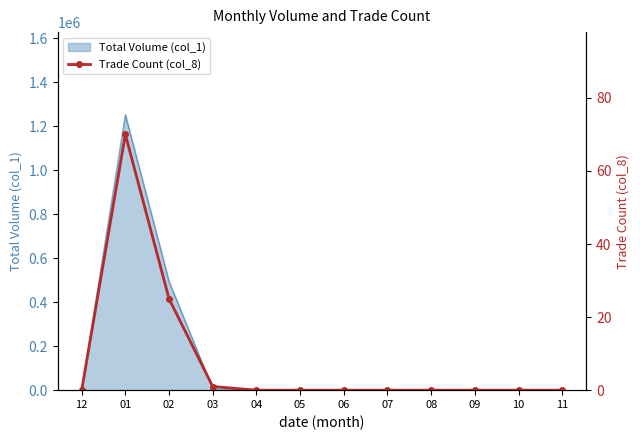

What is the sum of the values at 07 and 03?

1